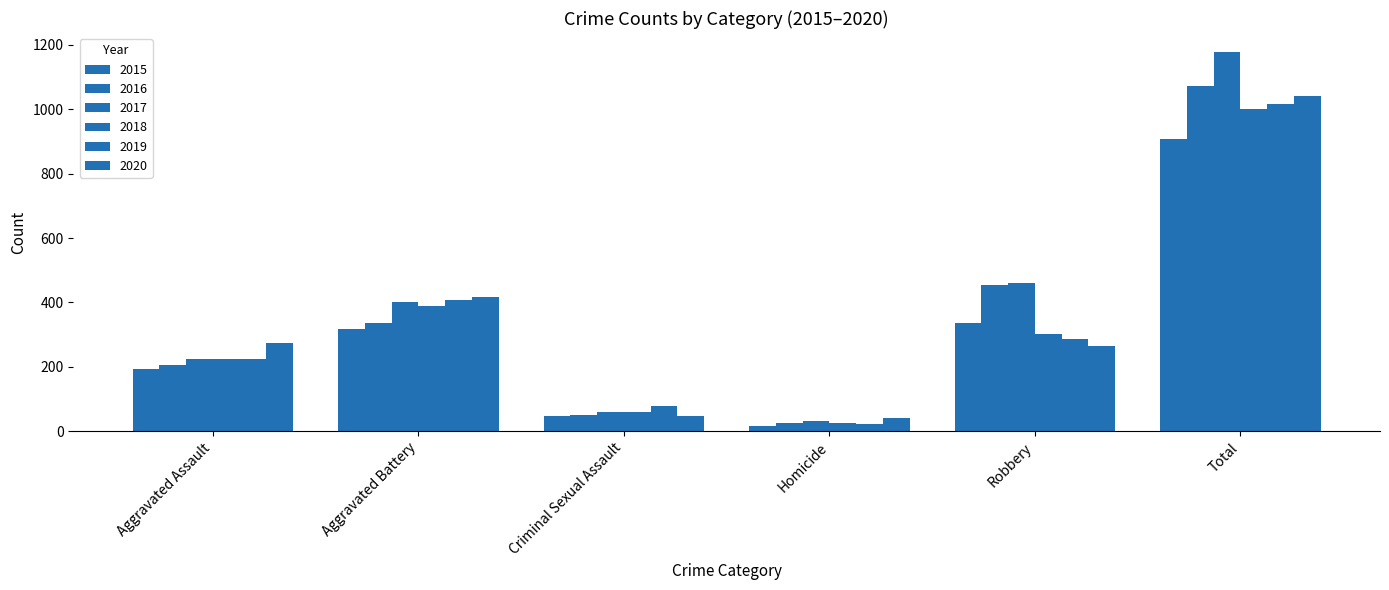

What is the average value of the 2016 series?

357